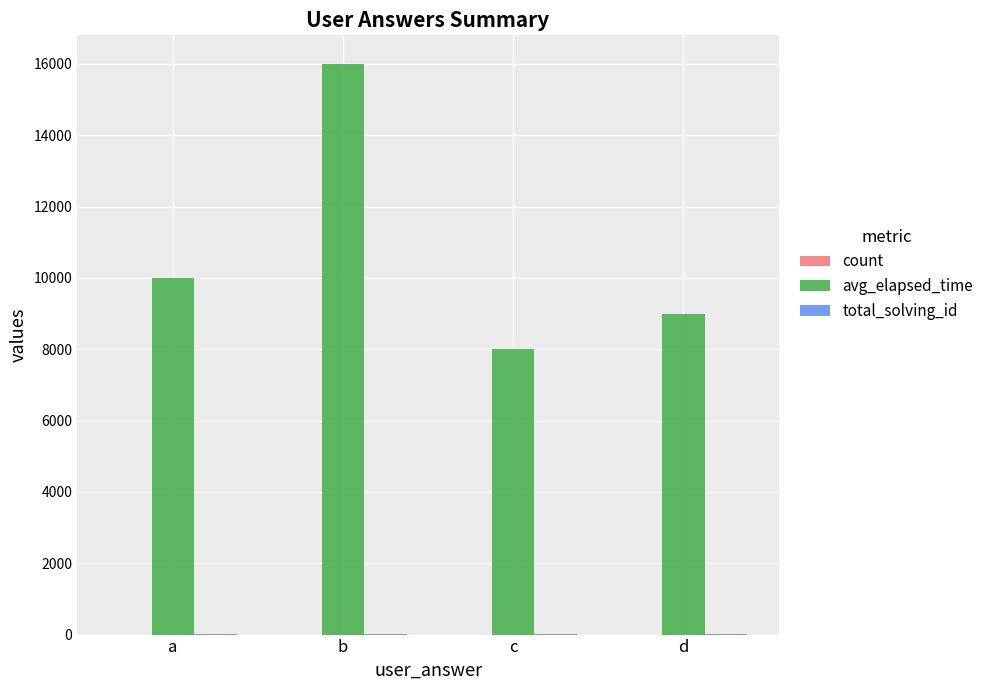

Between a and c, which series saw the biggest shift?

avg_elapsed_time